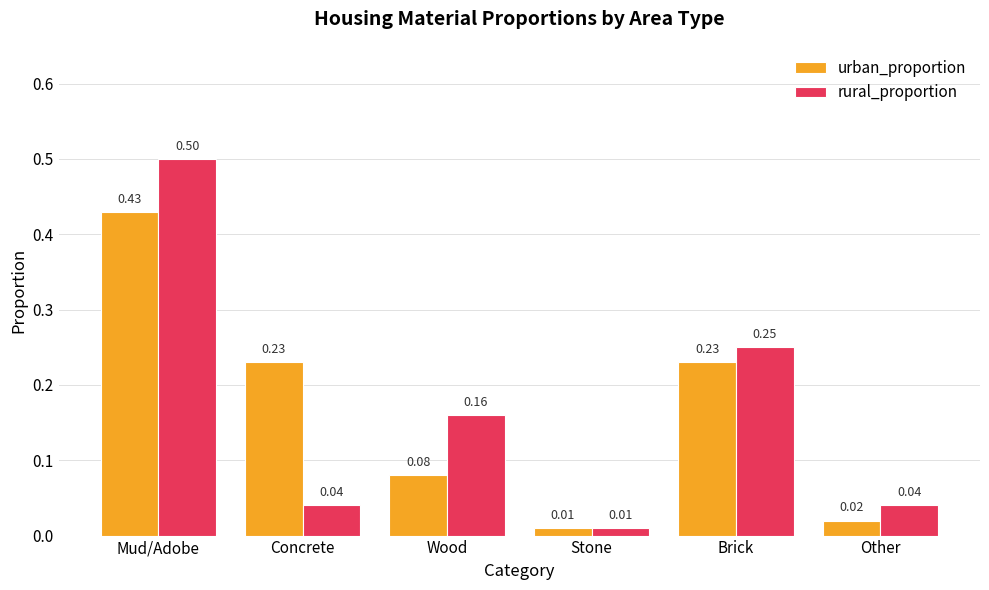

How many bars are there in each group?

2